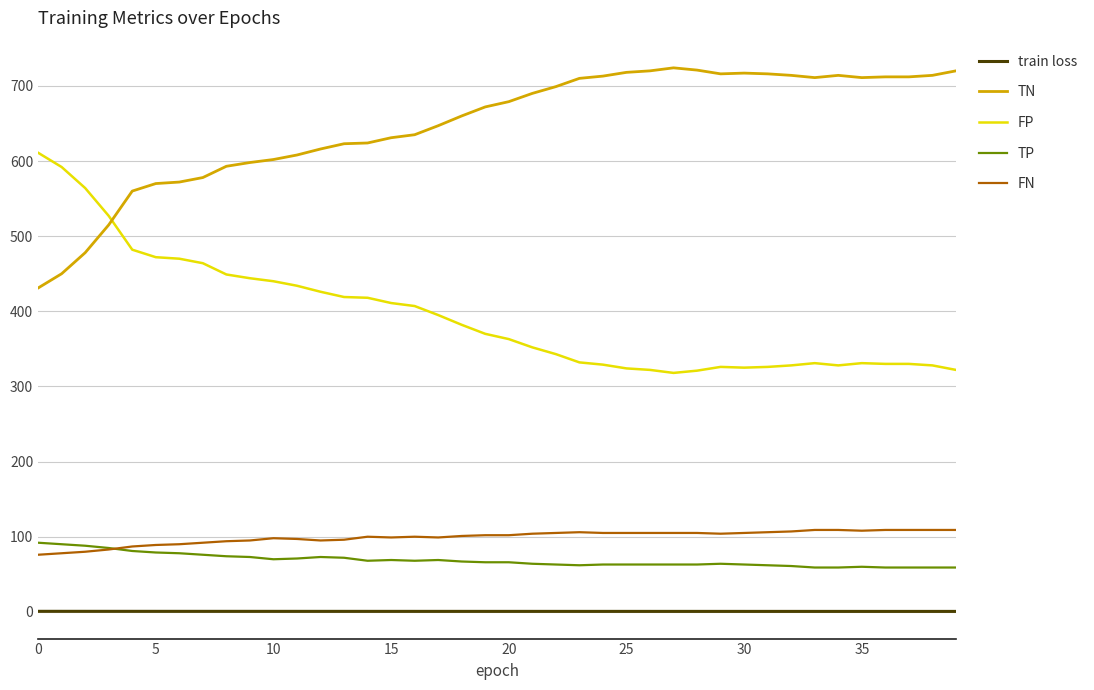

Which series has the largest total across all categories?

TN